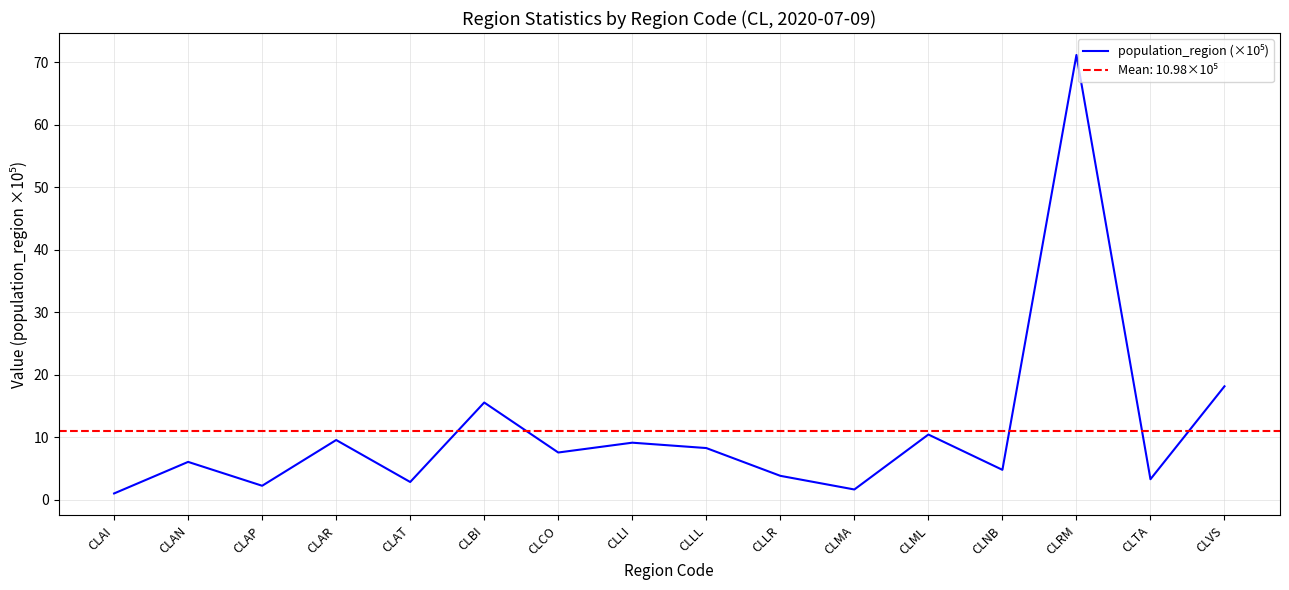

Is it true that the value at CLTA is 0.9?

False